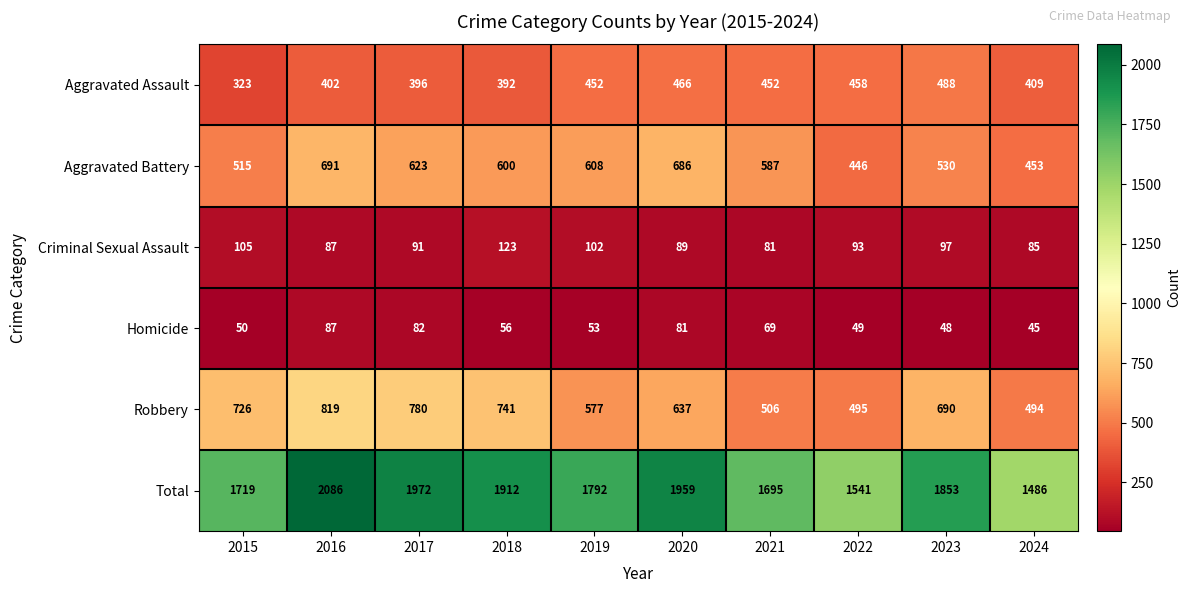

At which label does Robbery first exceed 690?

2015